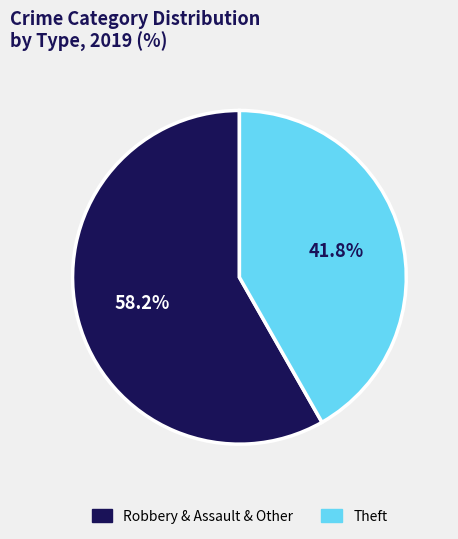

How many segments does this pie chart have?

2